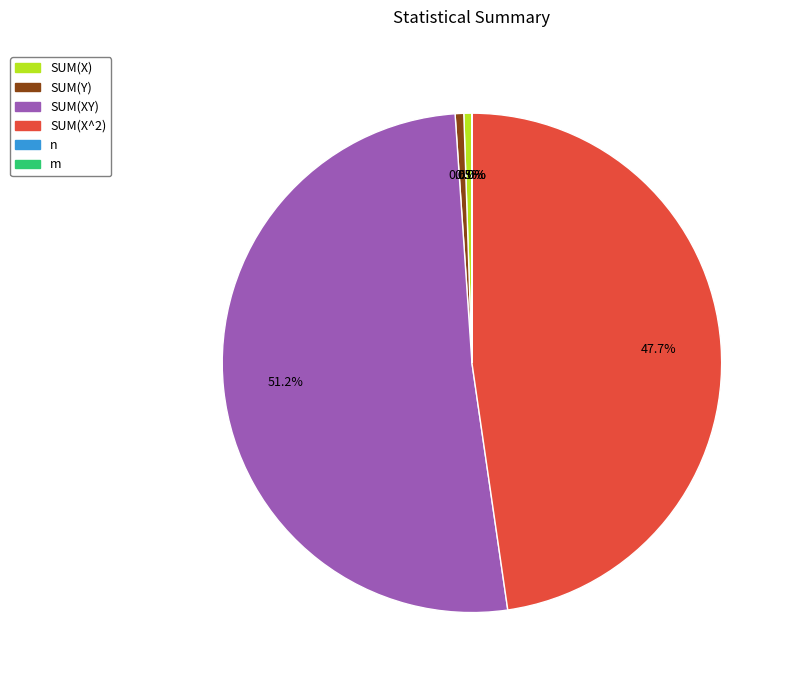

Which slice is the largest?

SUM(XY)